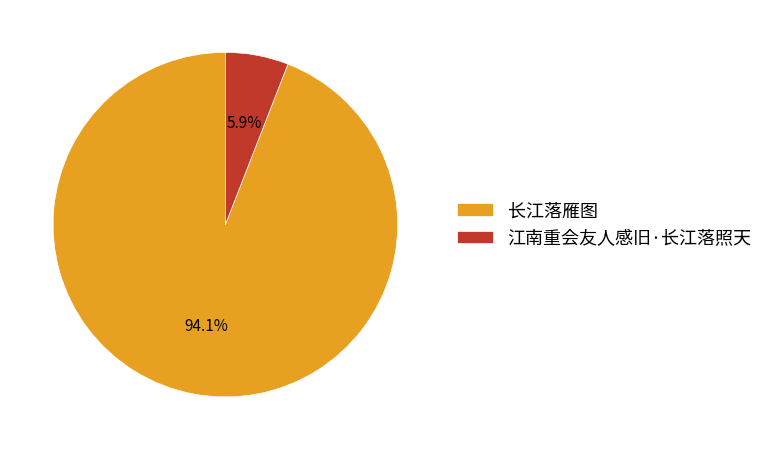

How many segments does this pie chart have?

2